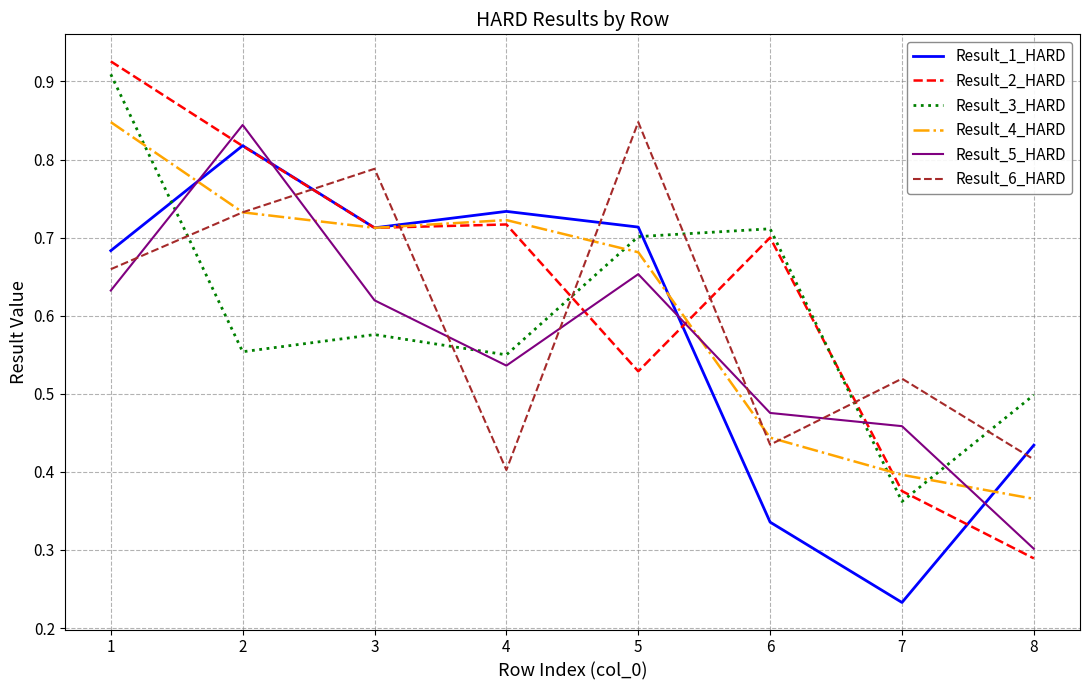

At which label is Result_5_HARD closest to 0?

8